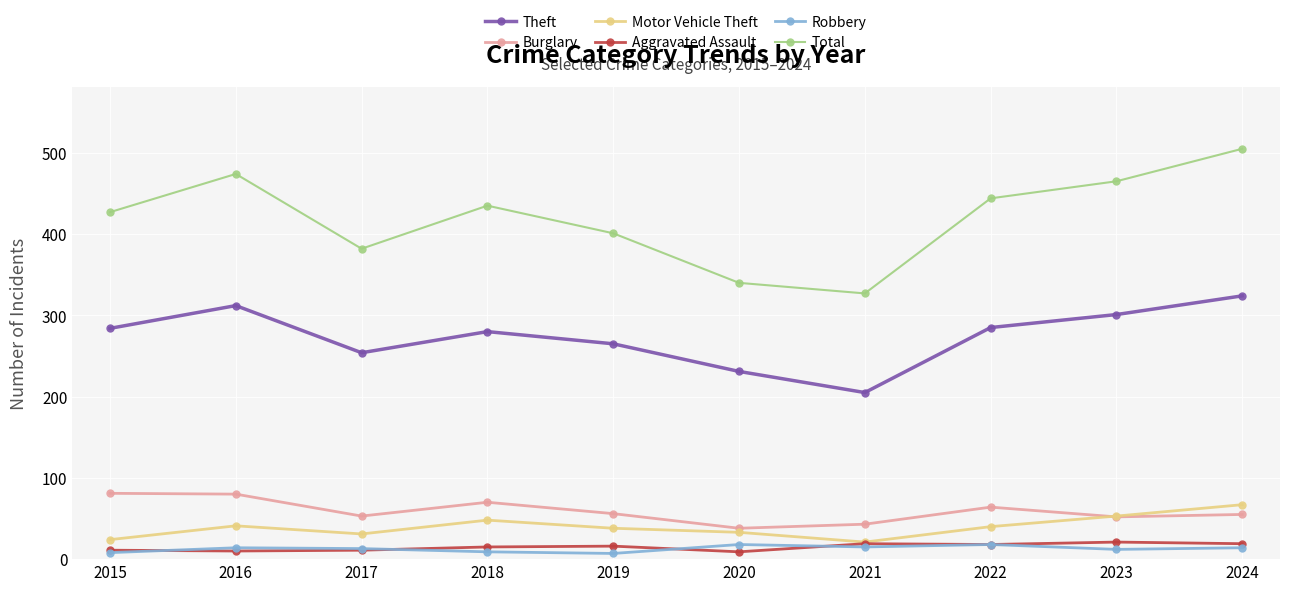

What are all the series names shown in the legend?

Theft, Burglary, Motor Vehicle Theft, Aggravated Assault, Robbery, Total